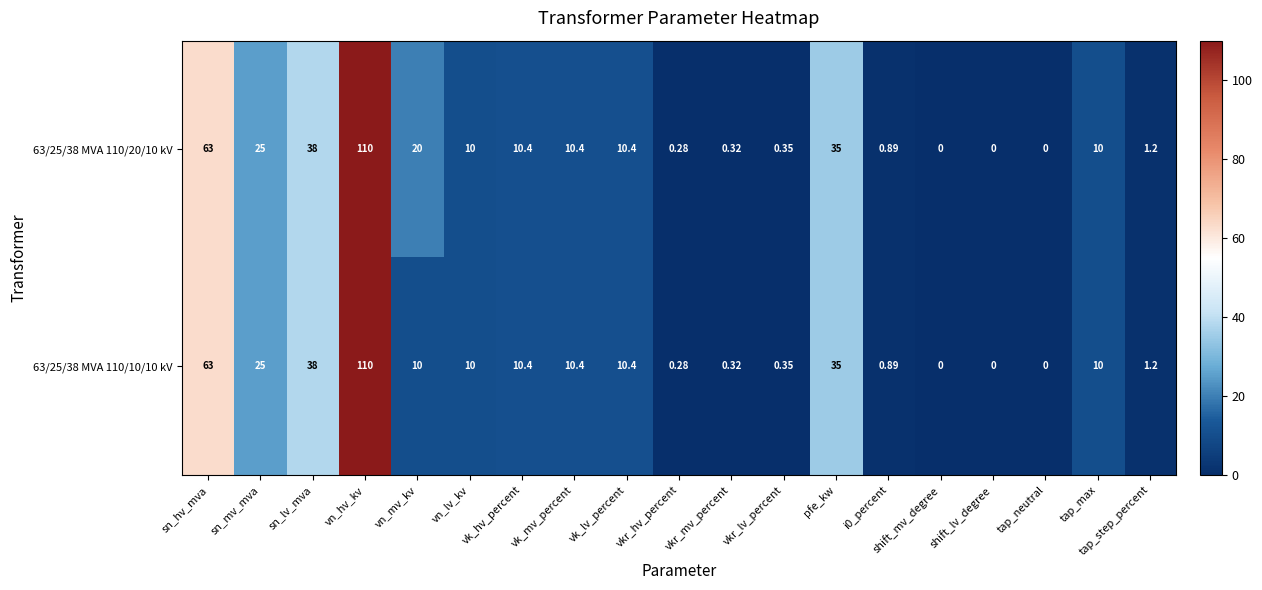

At which category does the chart reach its peak across all series?

vn_hv_kv